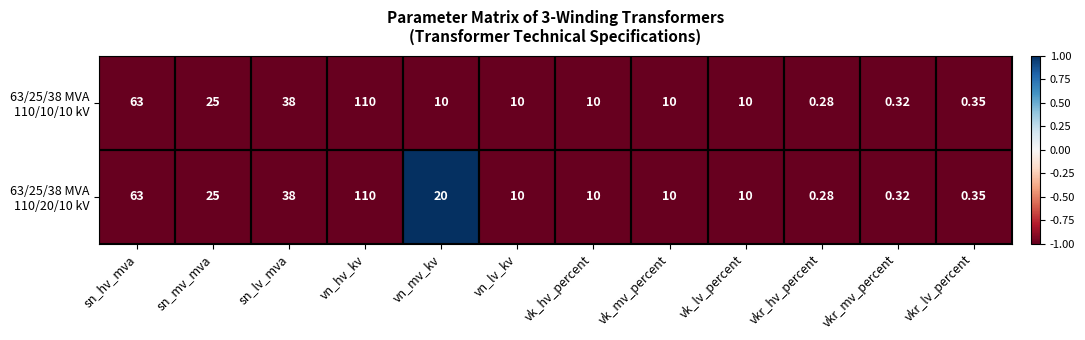

At which category is the sum across all series the highest?

vn_hv_kv